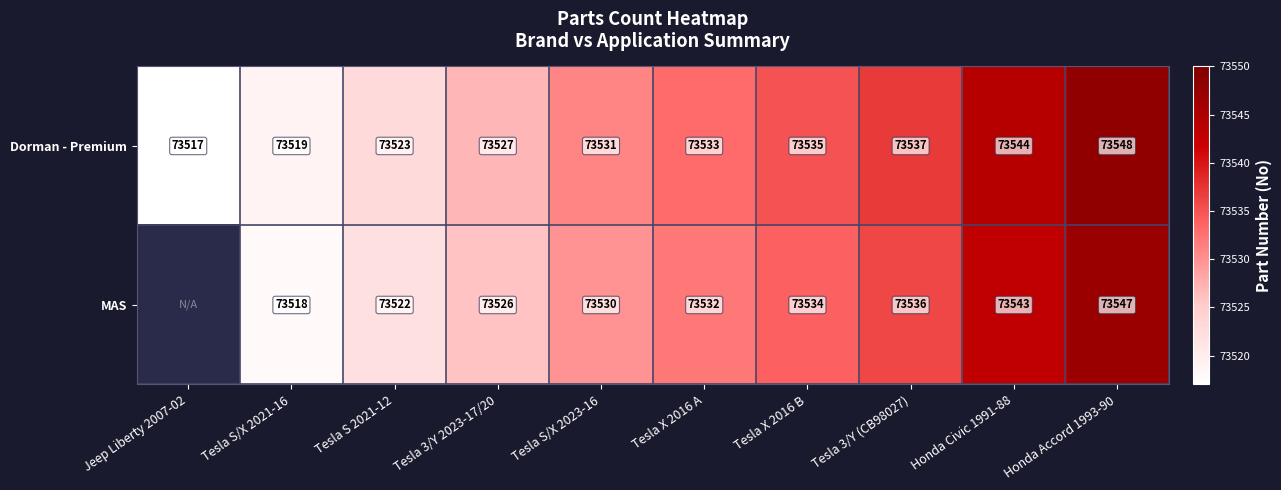

How many categories are shown in the chart?

10